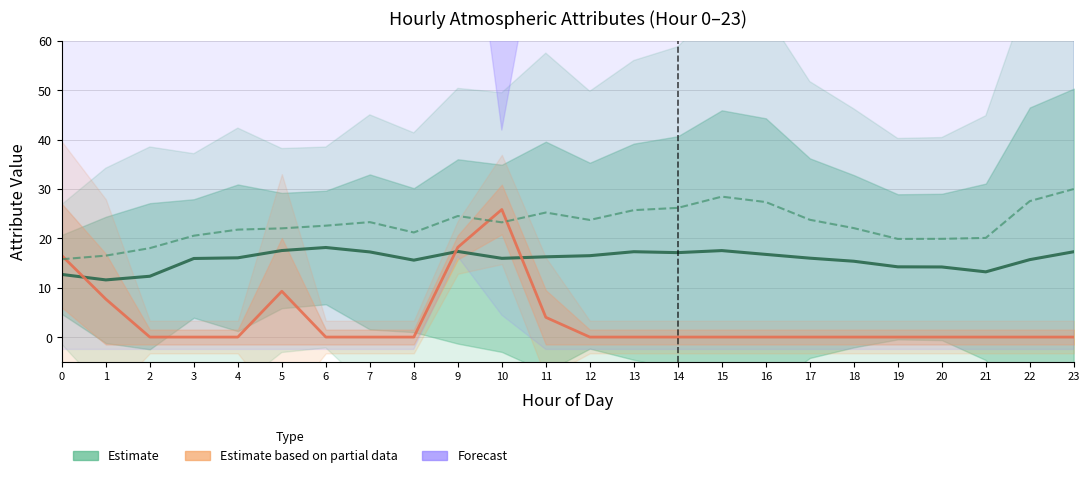

In ATT13 (Estimate), how many points are higher than both neighbors (excluding endpoints)?

4